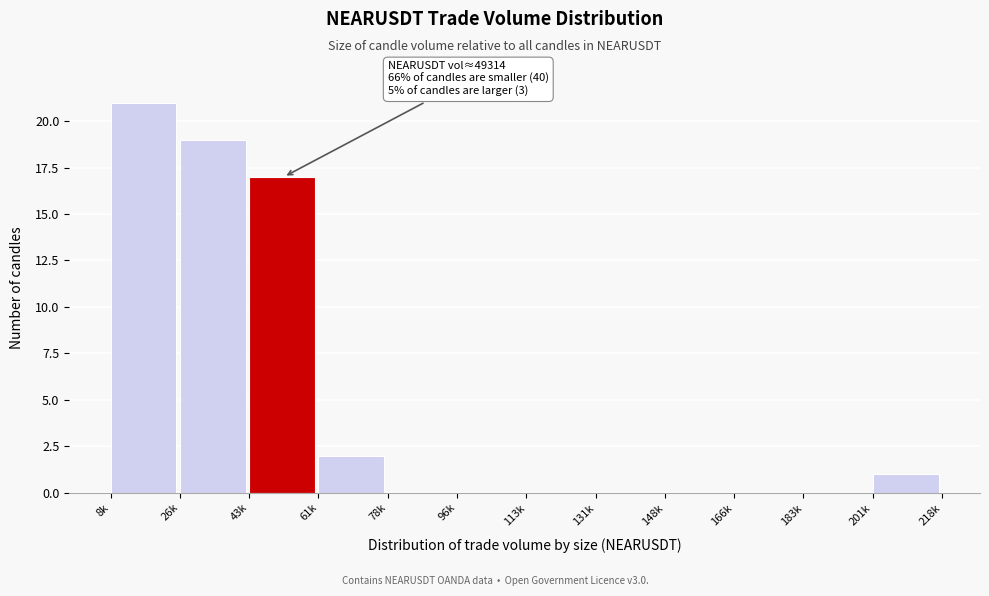

Reading left to right, transcribe all the data shown in this chart.

8k=21	26k=19	43k=17	61k=2	78k=0	96k=0	113k=0	131k=0	148k=0	166k=0	183k=0	201k=1